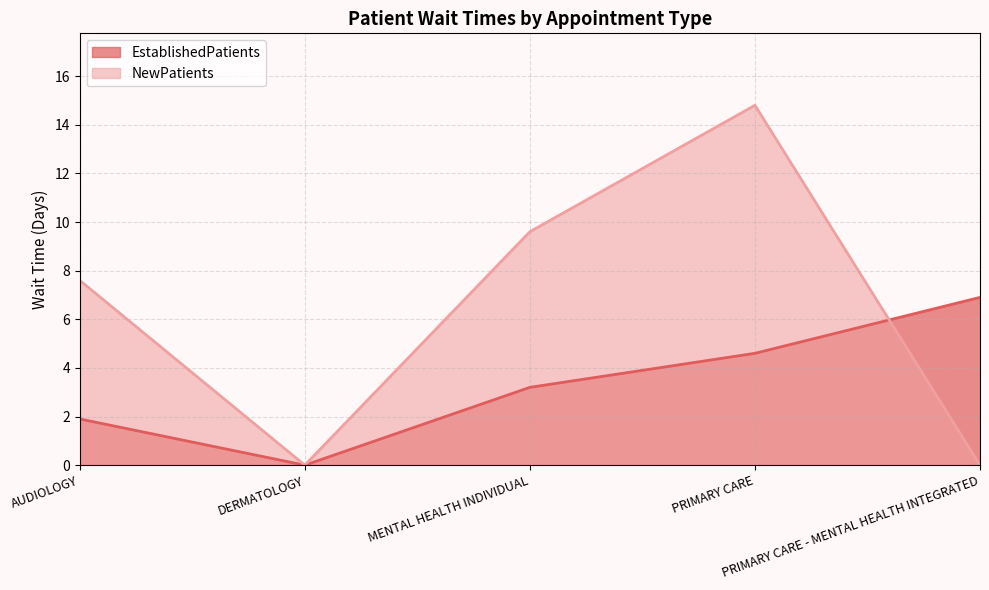

Is the value of NewPatients at MENTAL HEALTH INDIVIDUAL greater than the value of EstablishedPatients at MENTAL HEALTH INDIVIDUAL?

Yes